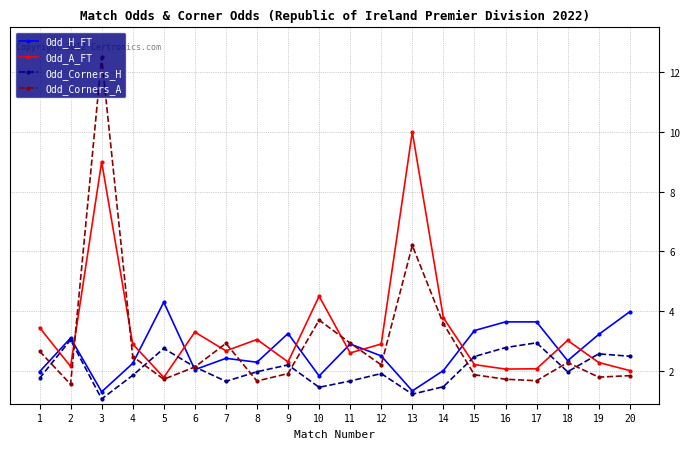

Between which two adjacent categories do Odd_A_FT and Odd_H_FT first intersect?

1 and 2